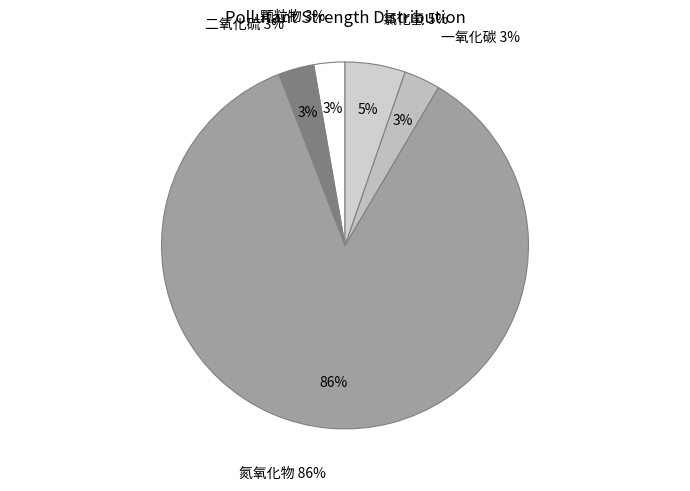

What percentage is the 二氧化硫 slice, to the nearest percent?

3%